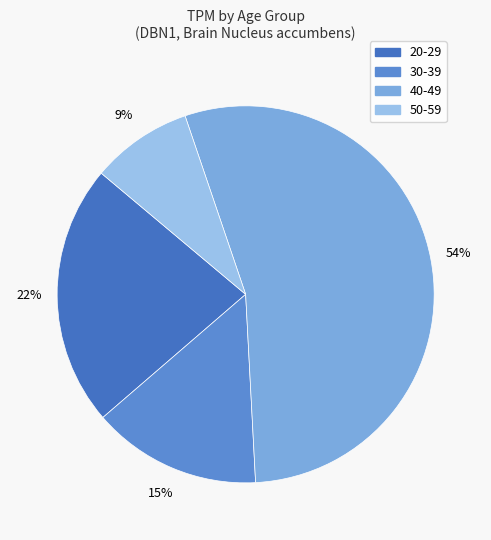

Count the number of slices in the pie.

4